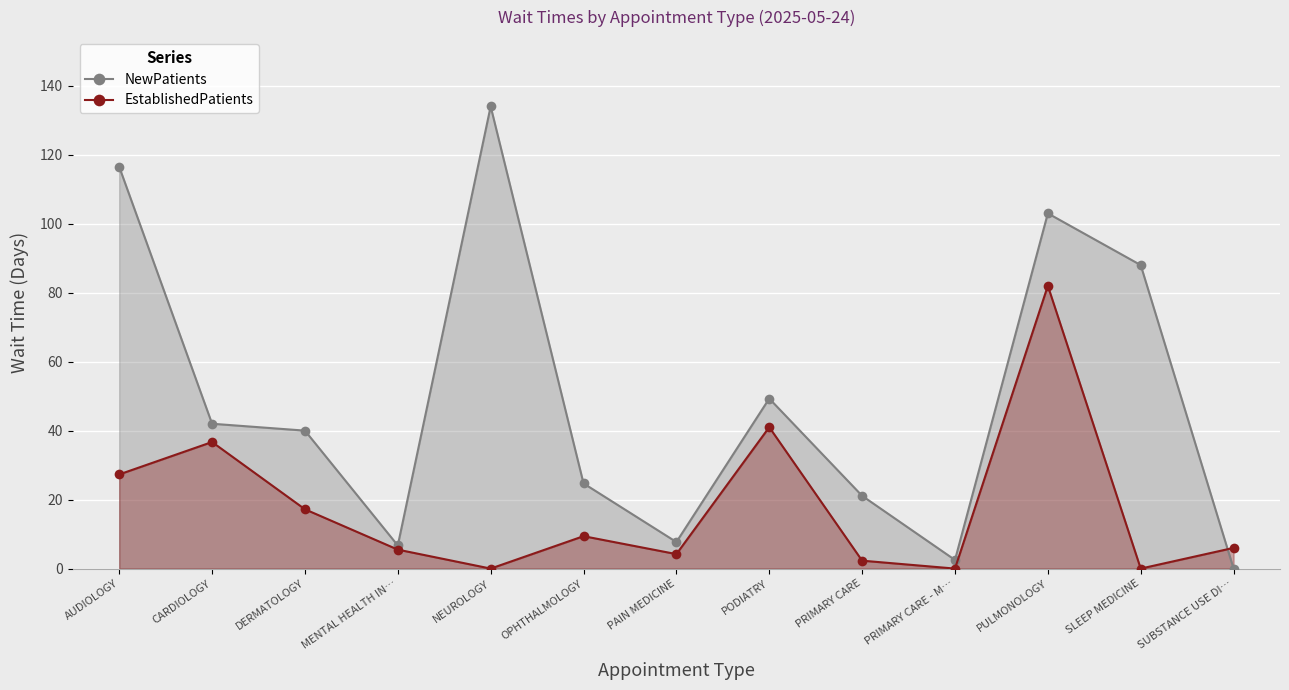

Which series changed the most between PRIMARY CARE and PRIMARY CARE - M…?

NewPatients